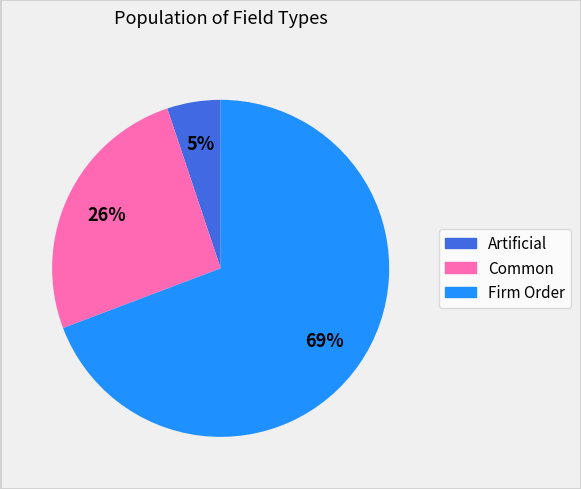

How many segments does this pie chart have?

3